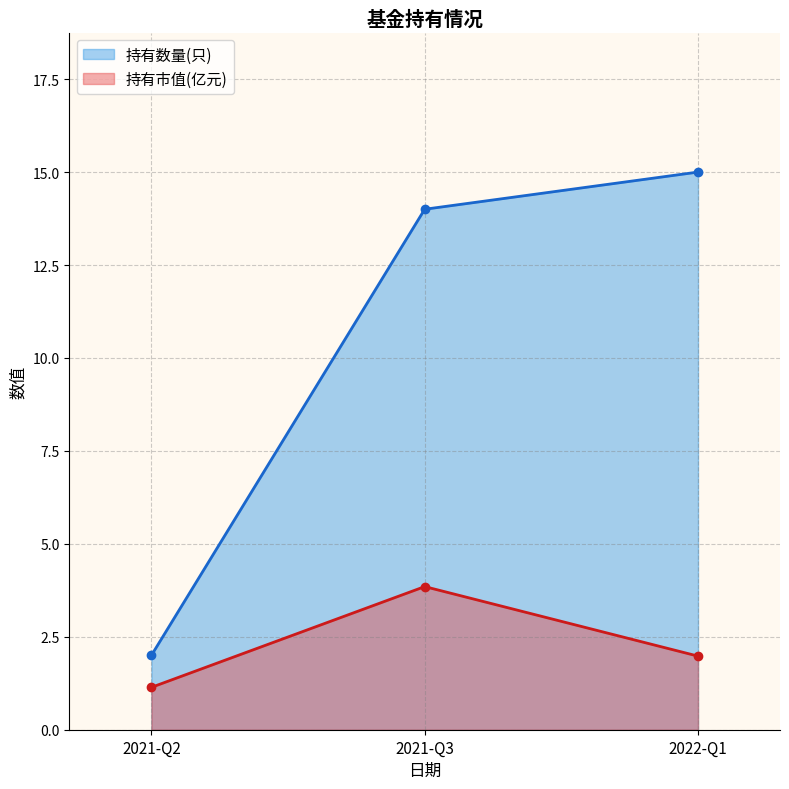

Reading left to right, list all the values displayed in this chart.

持有数量(只): 2021-Q2=2.0	2021-Q3=14.0	2022-Q1=15.0
持有市值(亿元): 2021-Q2=1.1	2021-Q3=3.9	2022-Q1=2.0